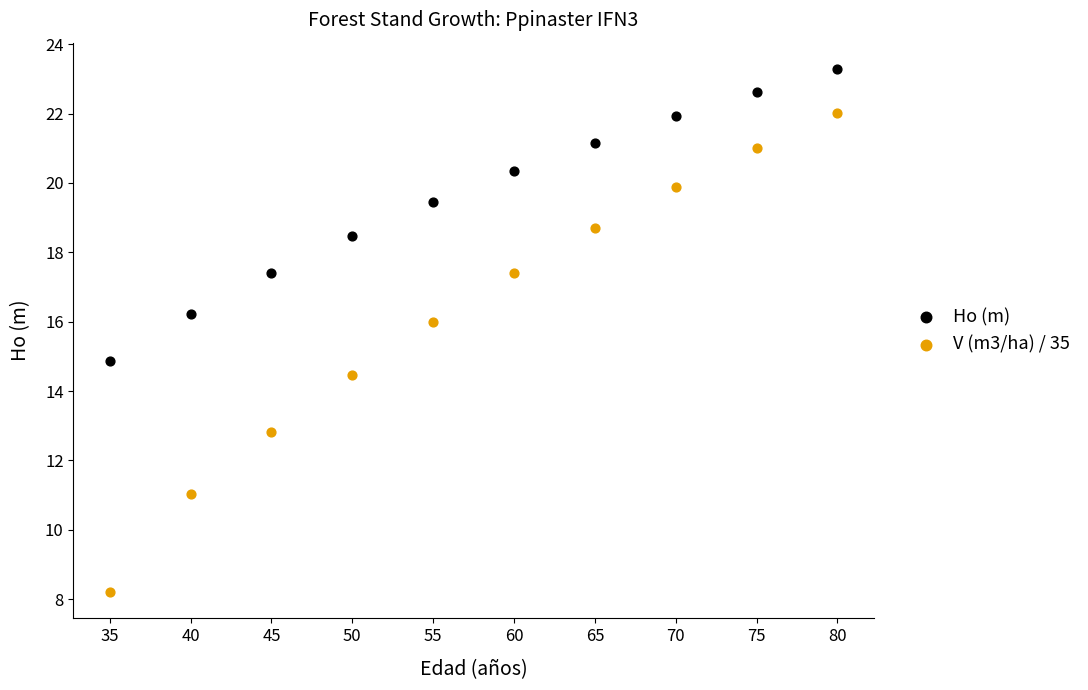

Which series reaches the minimum Y coordinate?

V (m3/ha) / 35